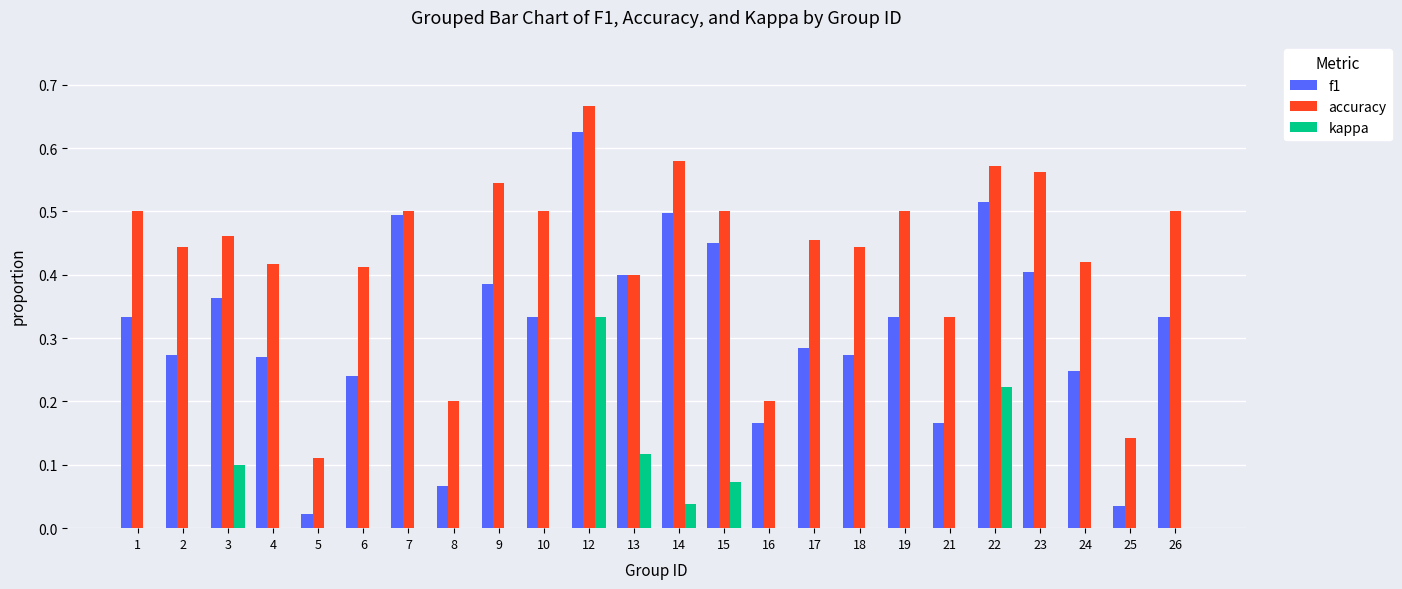

Which series has the widest spread of values?

kappa